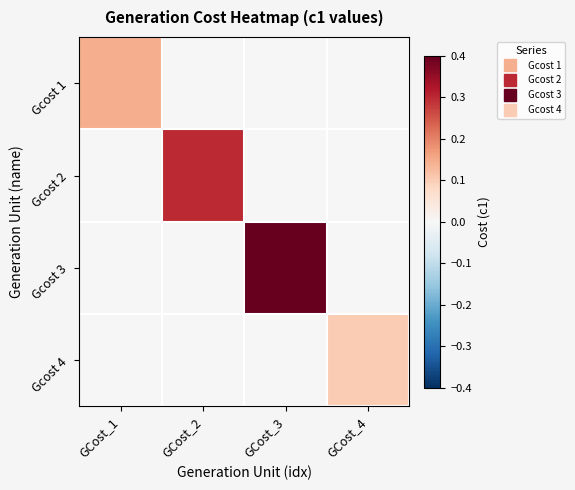

Which series has the largest range (max minus min)?

Gcost 3